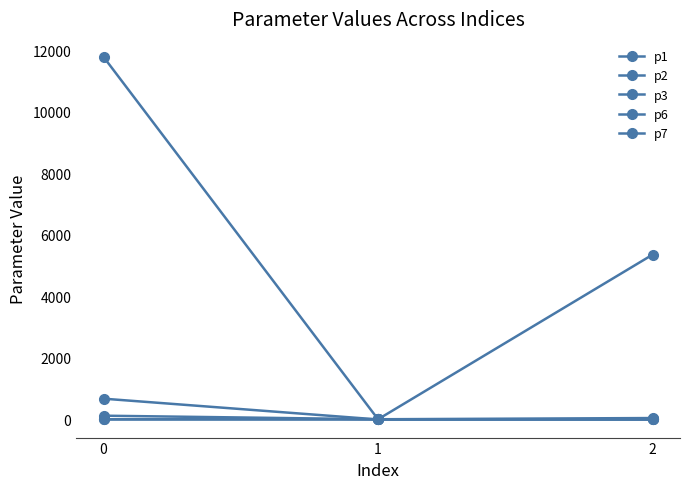

Is the value of p1 at 0 greater than the value of p3 at 2?

Yes